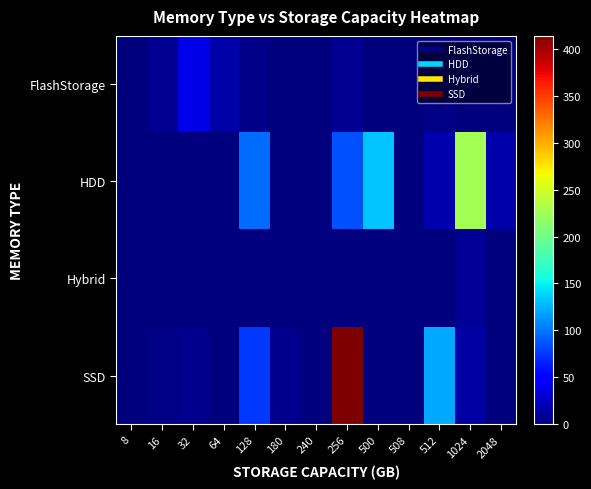

Between 240 and 2048, which is larger?

240